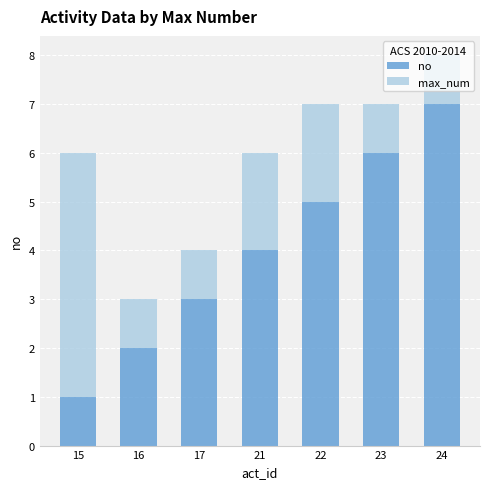

The value of no at 17 is 3. True or false?

True